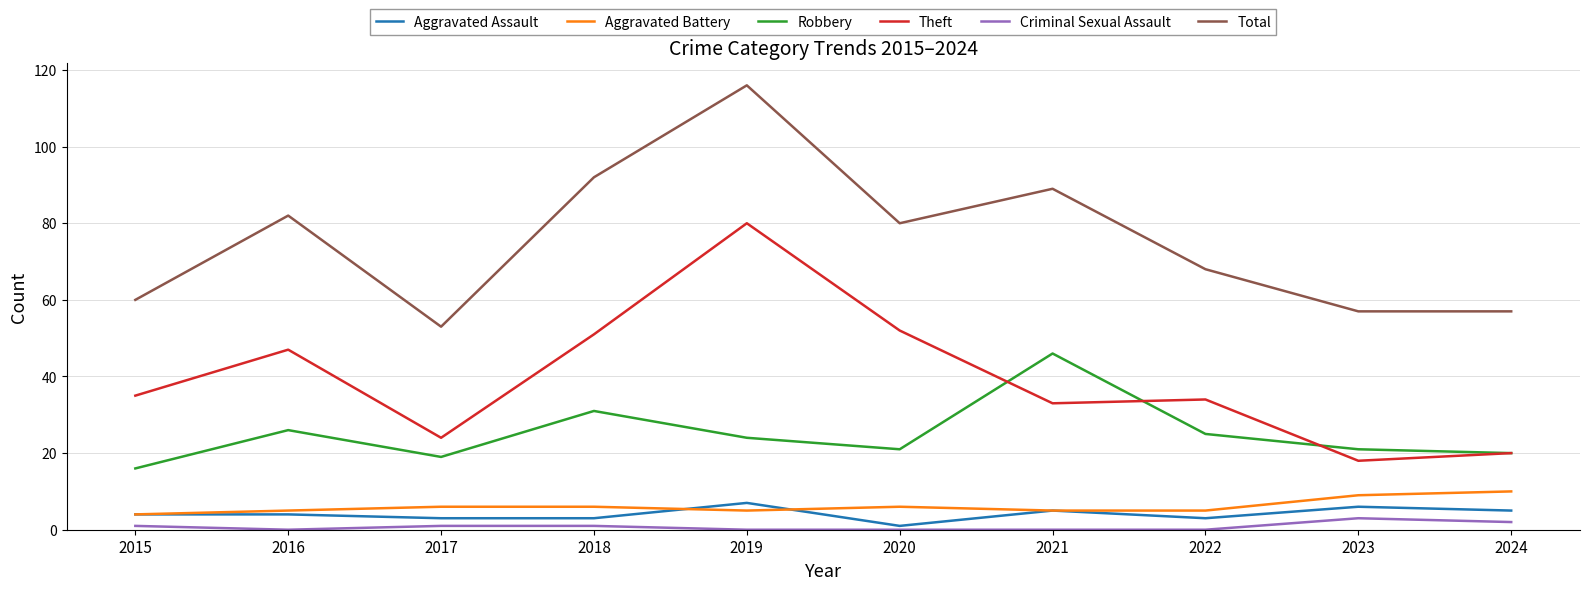

At which category is the sum across all series the highest?

2019